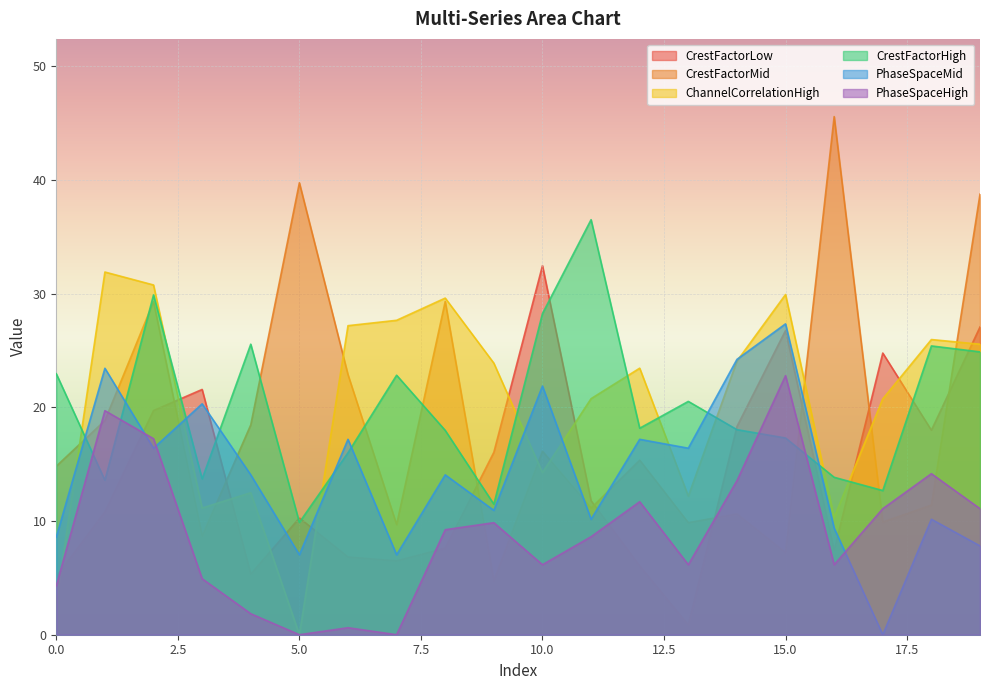

Where do PhaseSpaceMid and CrestFactorMid first cross each other?

0 and 1